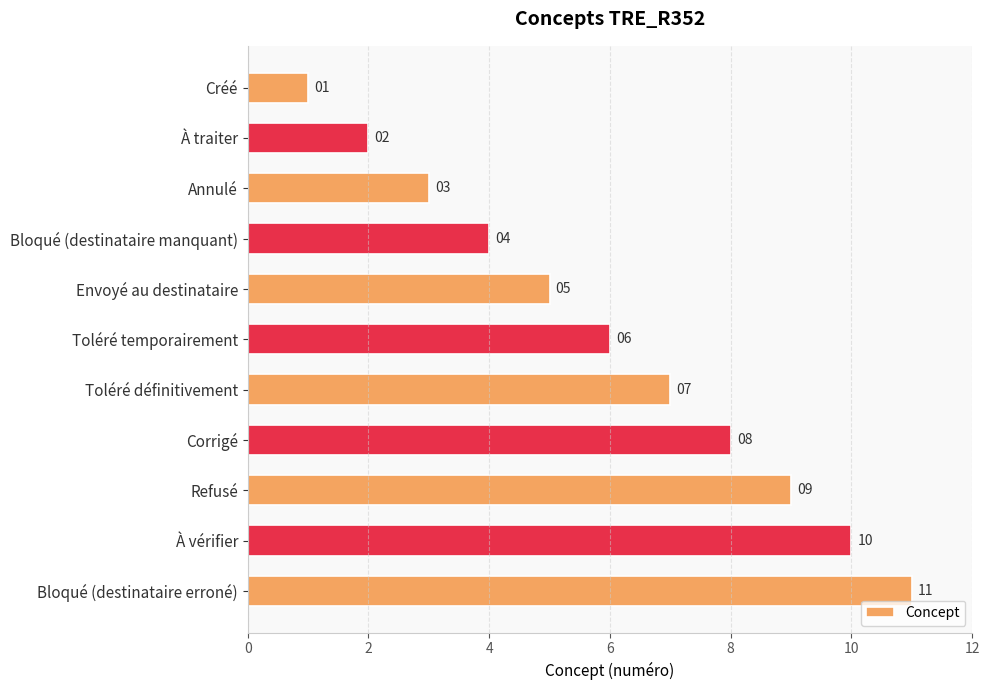

What is the minimum value shown in the chart?

1